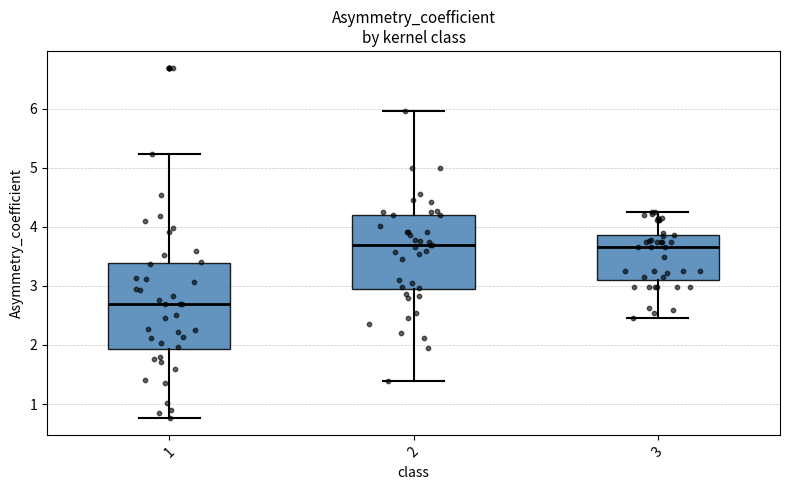

Where does the median line of the box at x = 3 sit on the y-axis? The values are not printed on the chart, so give them approximately, as read against the axis.

3.7